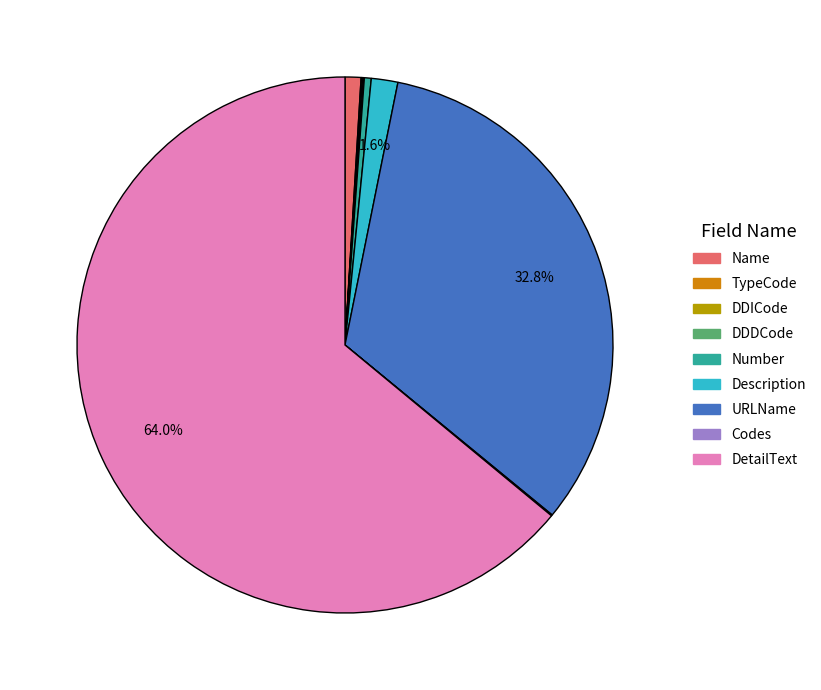

Between DetailText and Name, which is larger?

DetailText